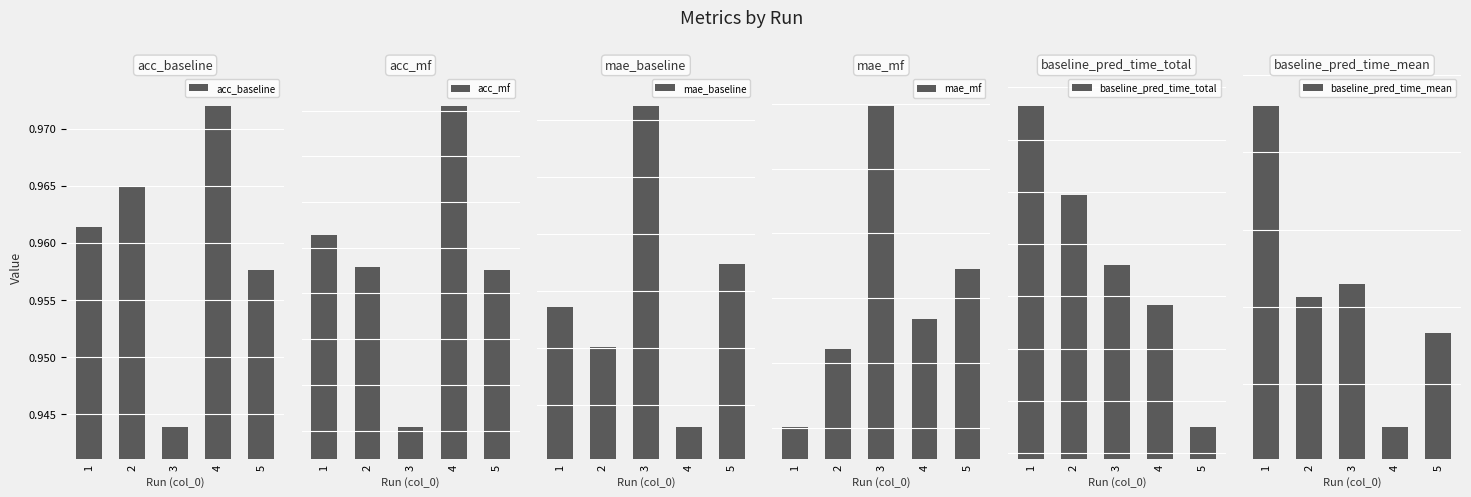

What is the sum of the acc_baseline values at 2 and 5?

1.9